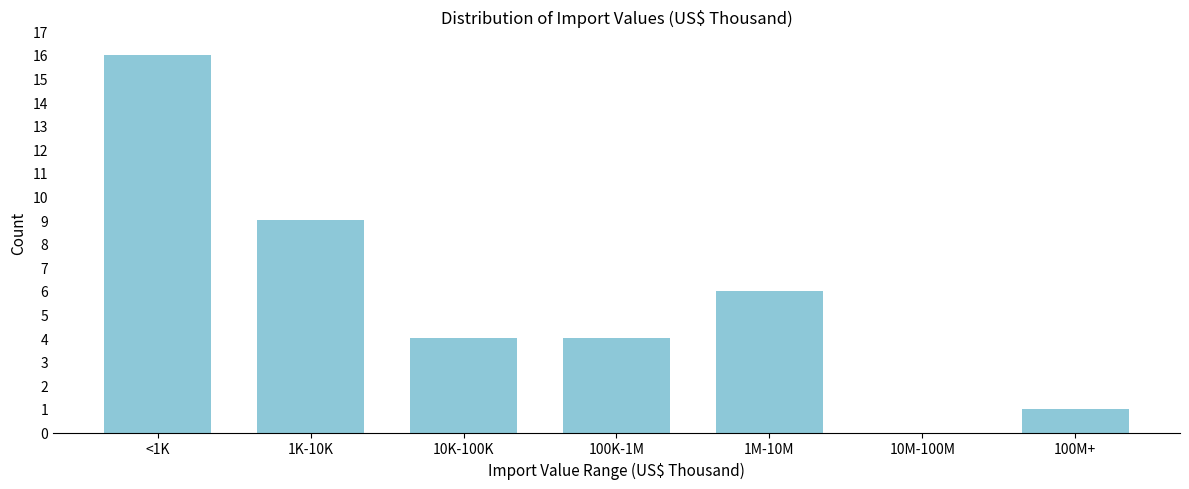

Reading right to left, extract all data points from this chart.

100M+=1	10M-100M=0	1M-10M=6	100K-1M=4	10K-100K=4	1K-10K=9	<1K=16